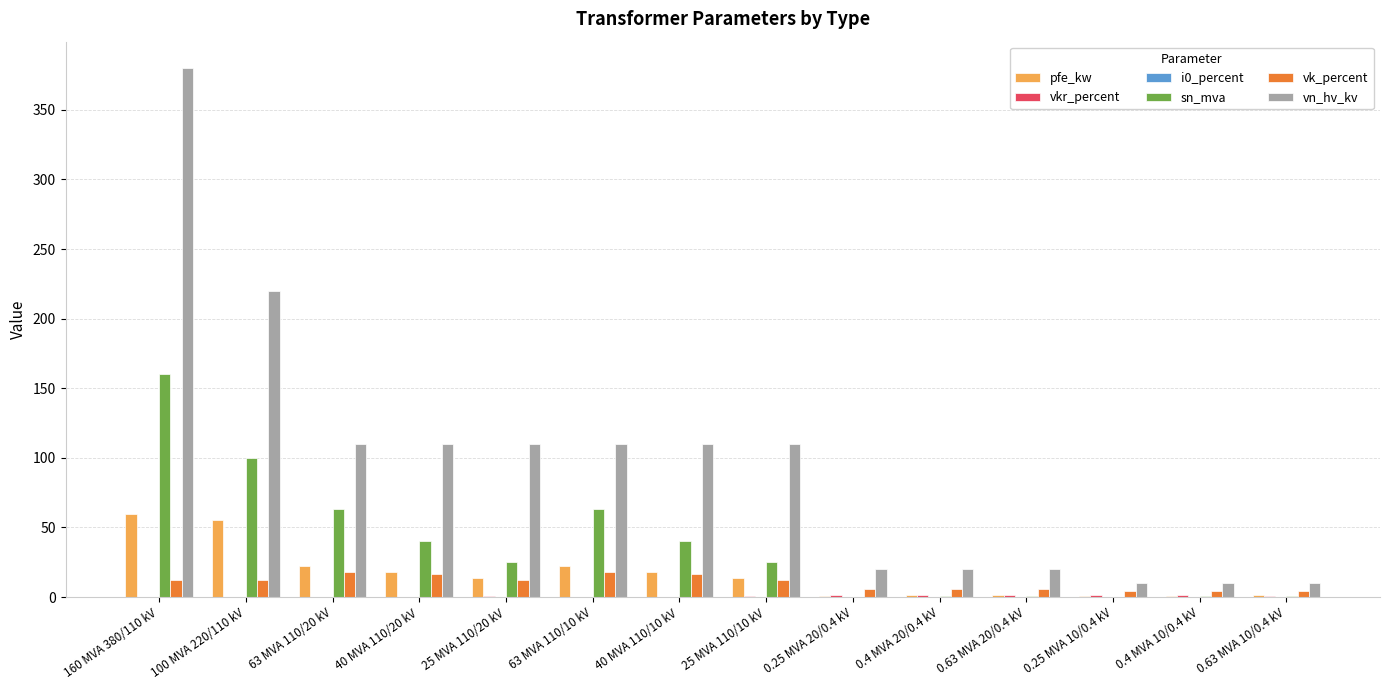

What is the maximum value shown in the chart?

380.0